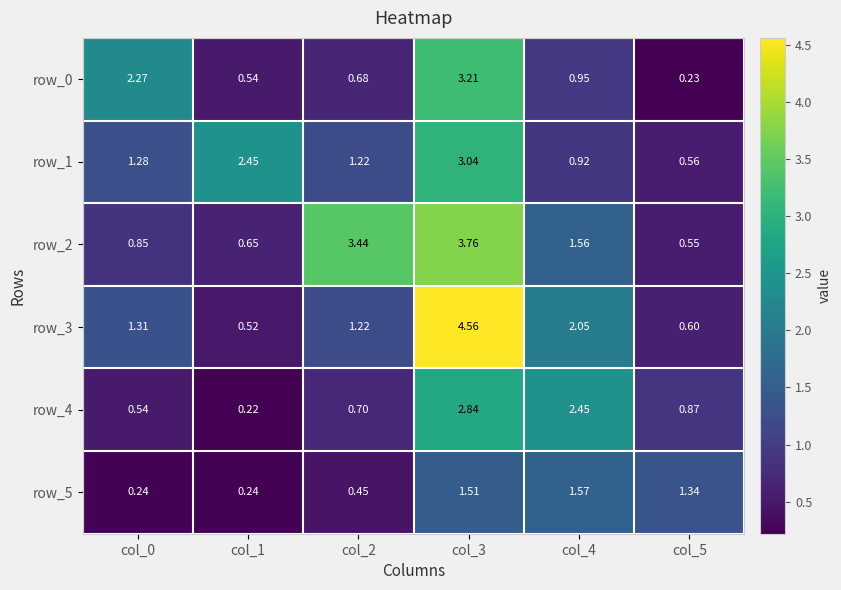

Count the row_5 values in the range 0 to 1.

3